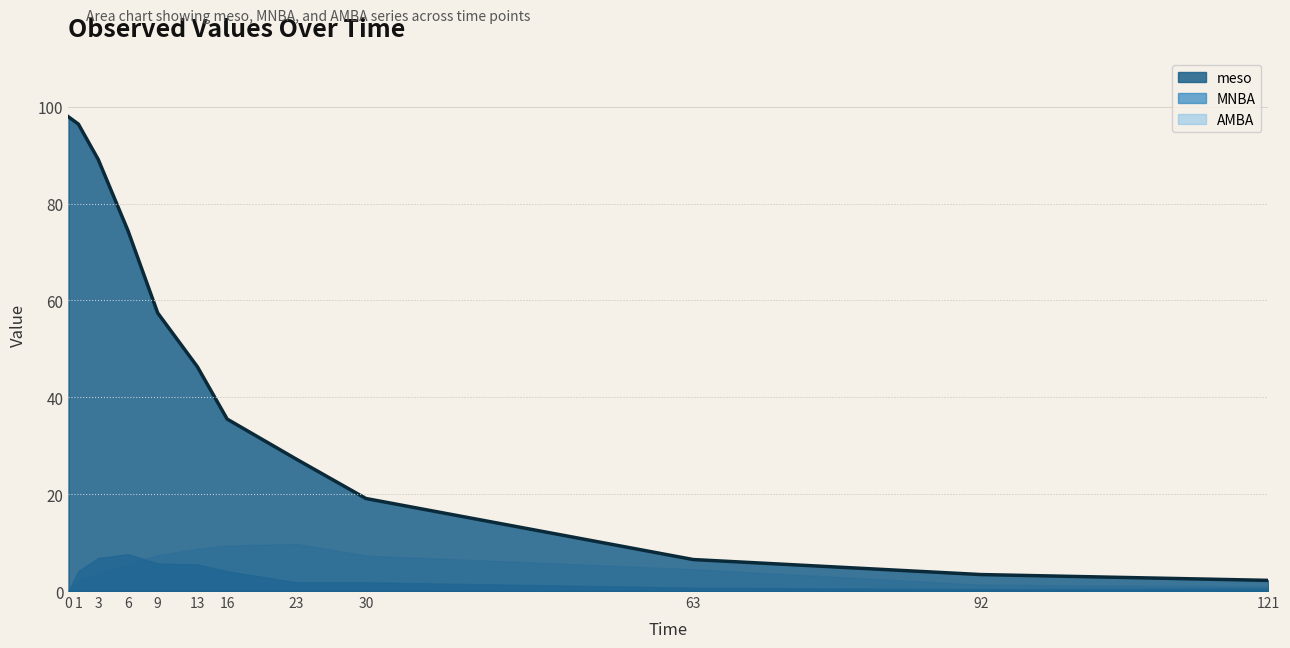

Count the number of values greater than 46.

6